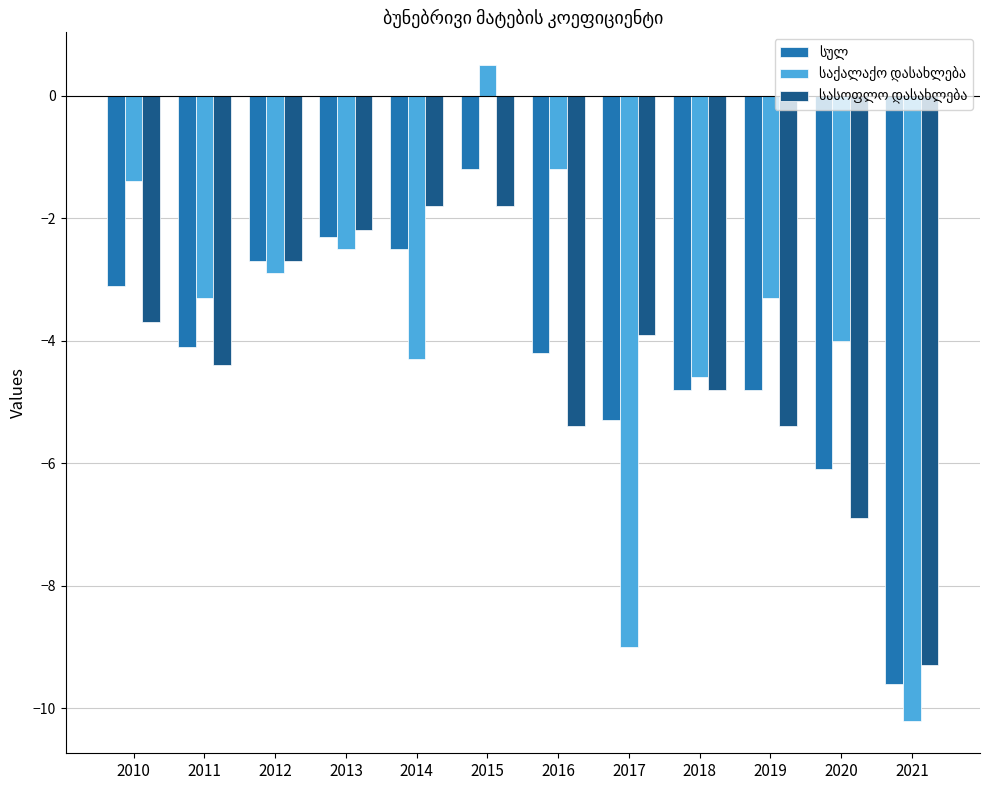

What is the difference between the highest and lowest values at 2016?

4.2